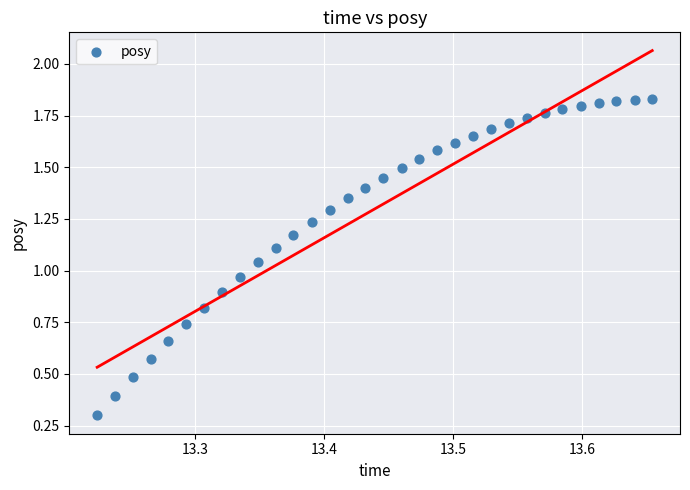

What is the range of X values (max minus min)?

0.4